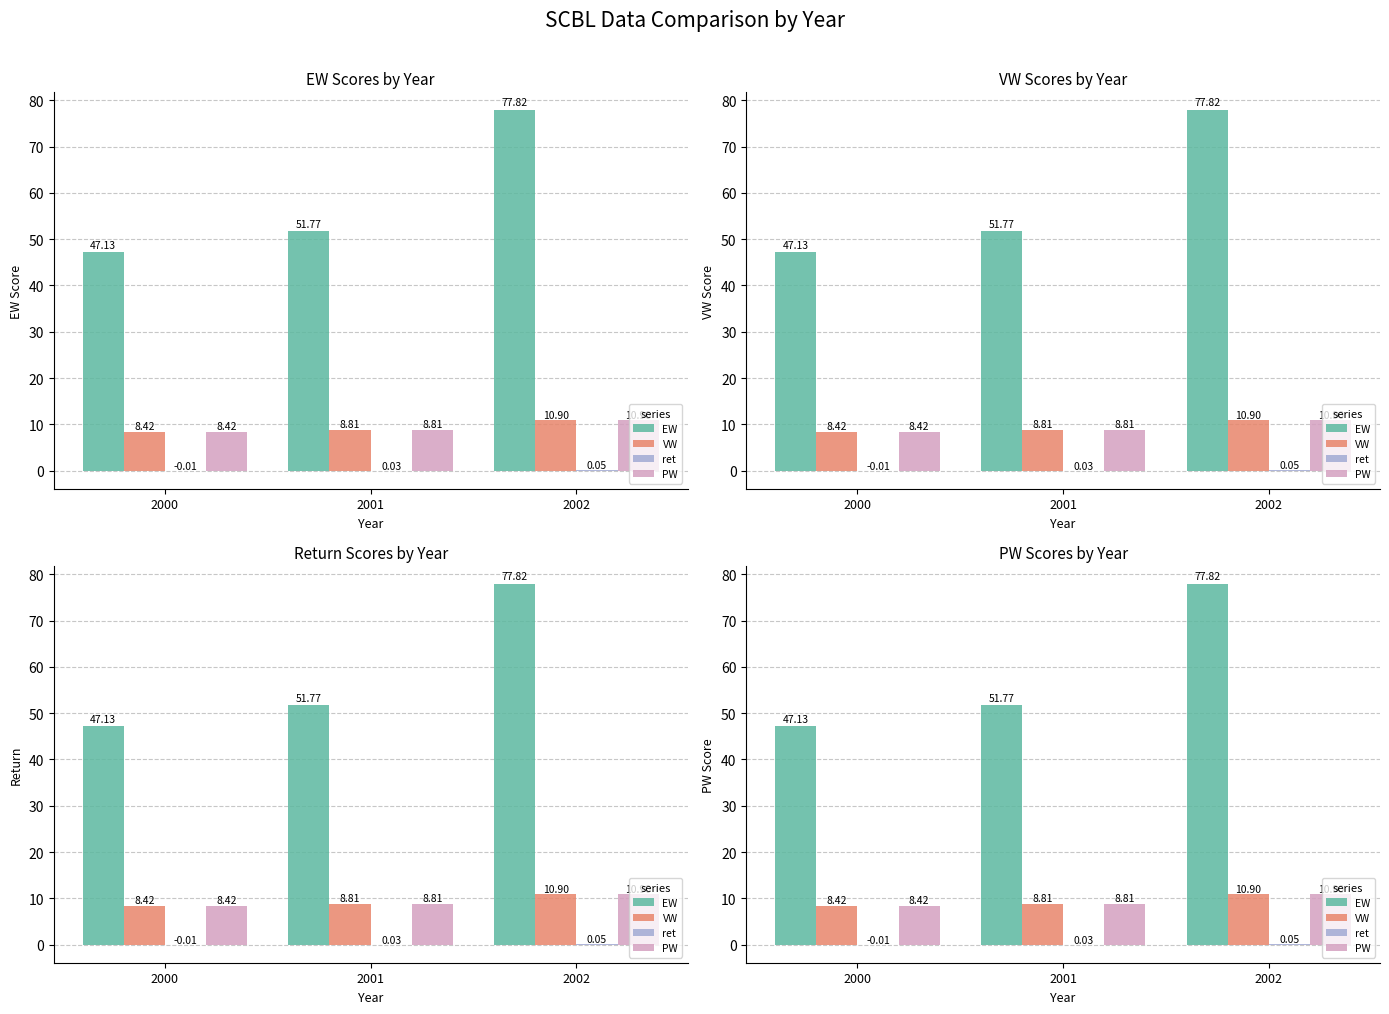

What is the sum of all ret values?

0.1